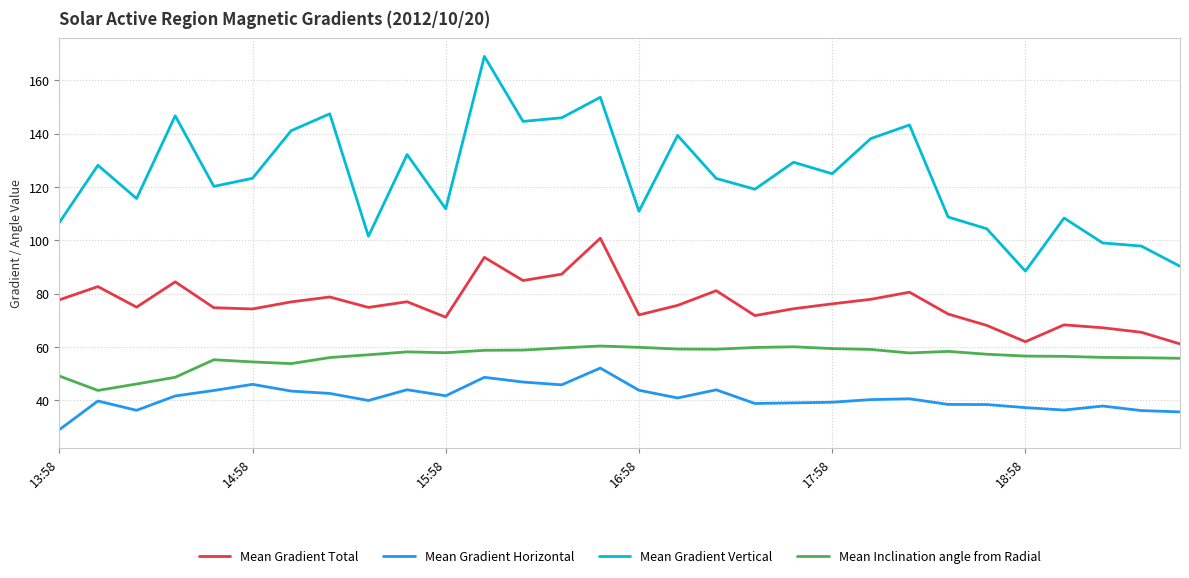

Rank the series by their maximum value, from highest to lowest.

Mean Gradient Vertical, Mean Gradient Total, Mean Inclination angle from Radial, Mean Gradient Horizontal